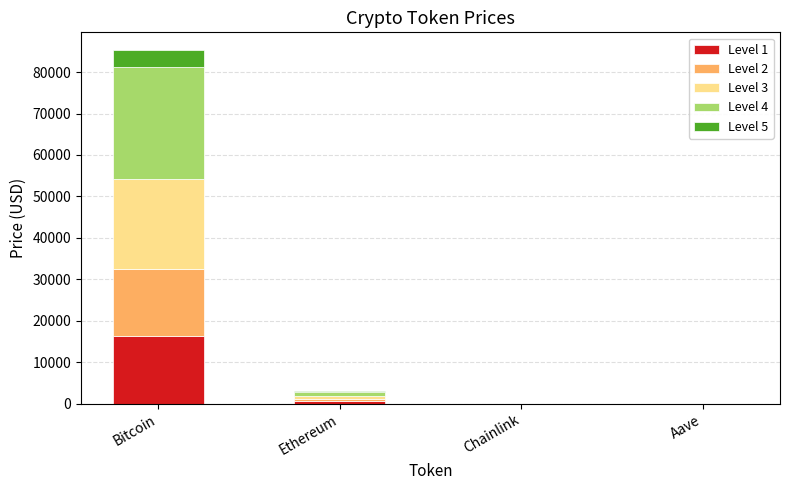

At which category is the sum across all series the highest?

Bitcoin